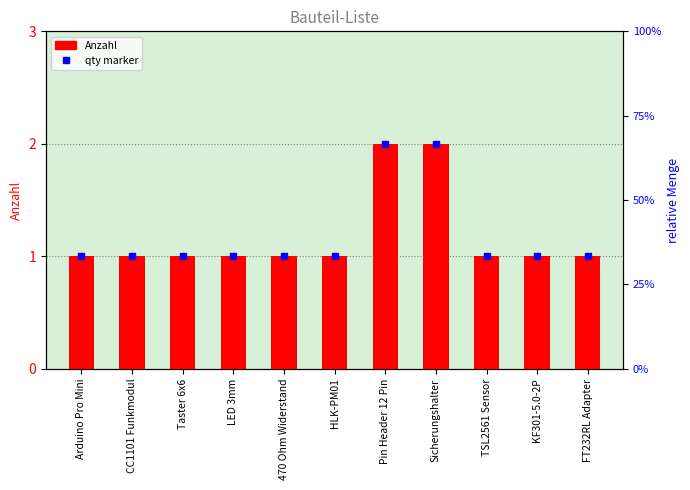

How many data points are above 1?

2